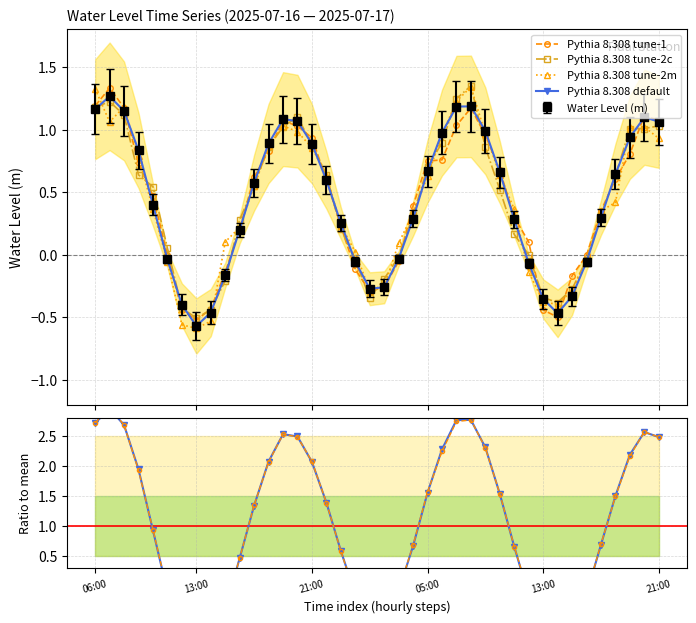

What is the minimum value for Pythia 8.308 default?

-0.6